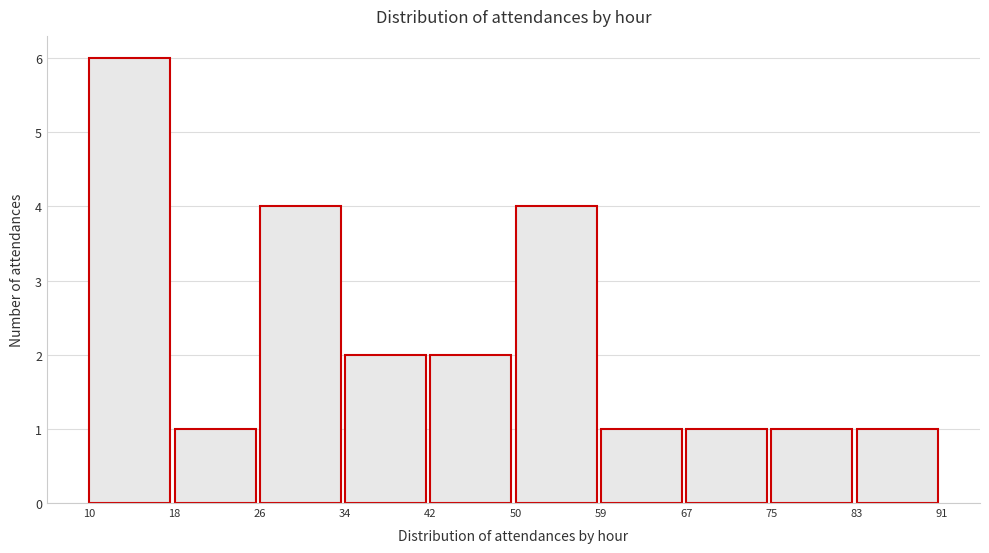

Reading left to right, transcribe this chart: for each bar, give the range it covers on the x-axis and its height. The values are not printed on the chart, so give them approximately, as read against the axis.

10 to 18: 6
18 to 26: 1
26 to 34: 4
34 to 42: 2
42 to 50: 2
50 to 59: 4
59 to 67: 1
67 to 75: 1
75 to 83: 1
83 to 91: 1